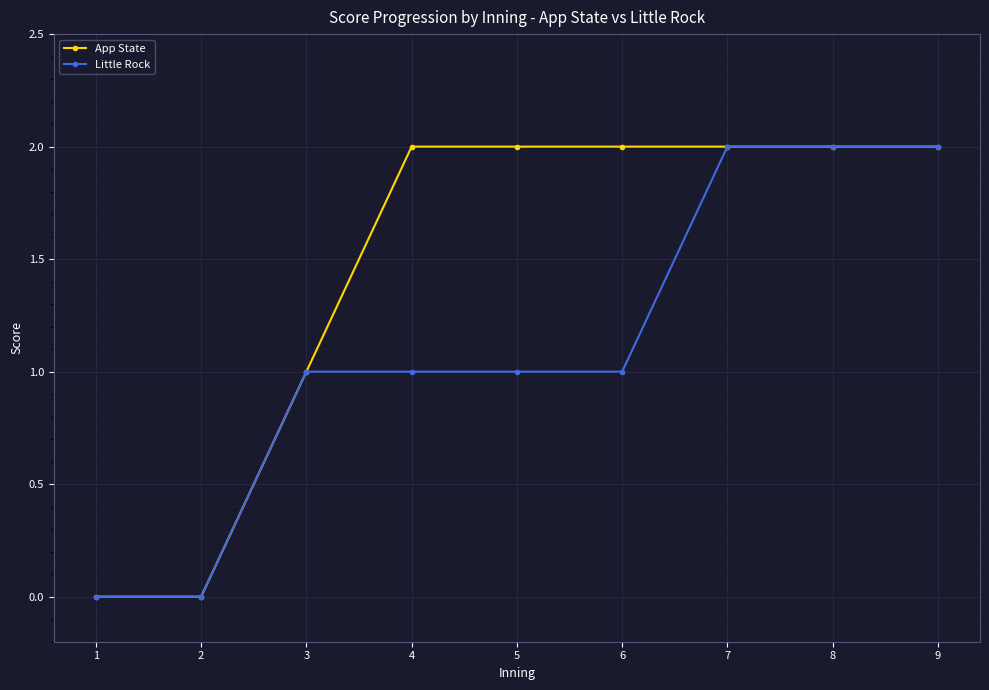

What is the value of the App State point at the 6th from the left?

2